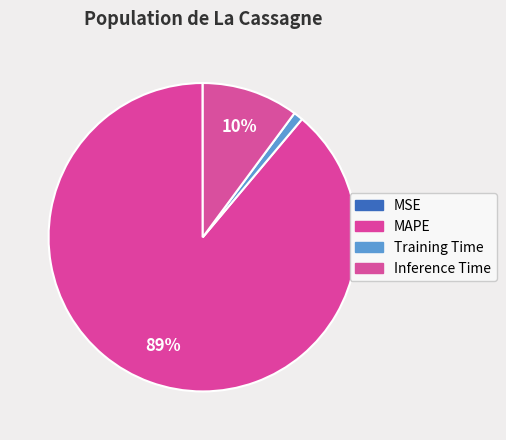

The Inference Time slice represents 10% of the pie. True or false?

True